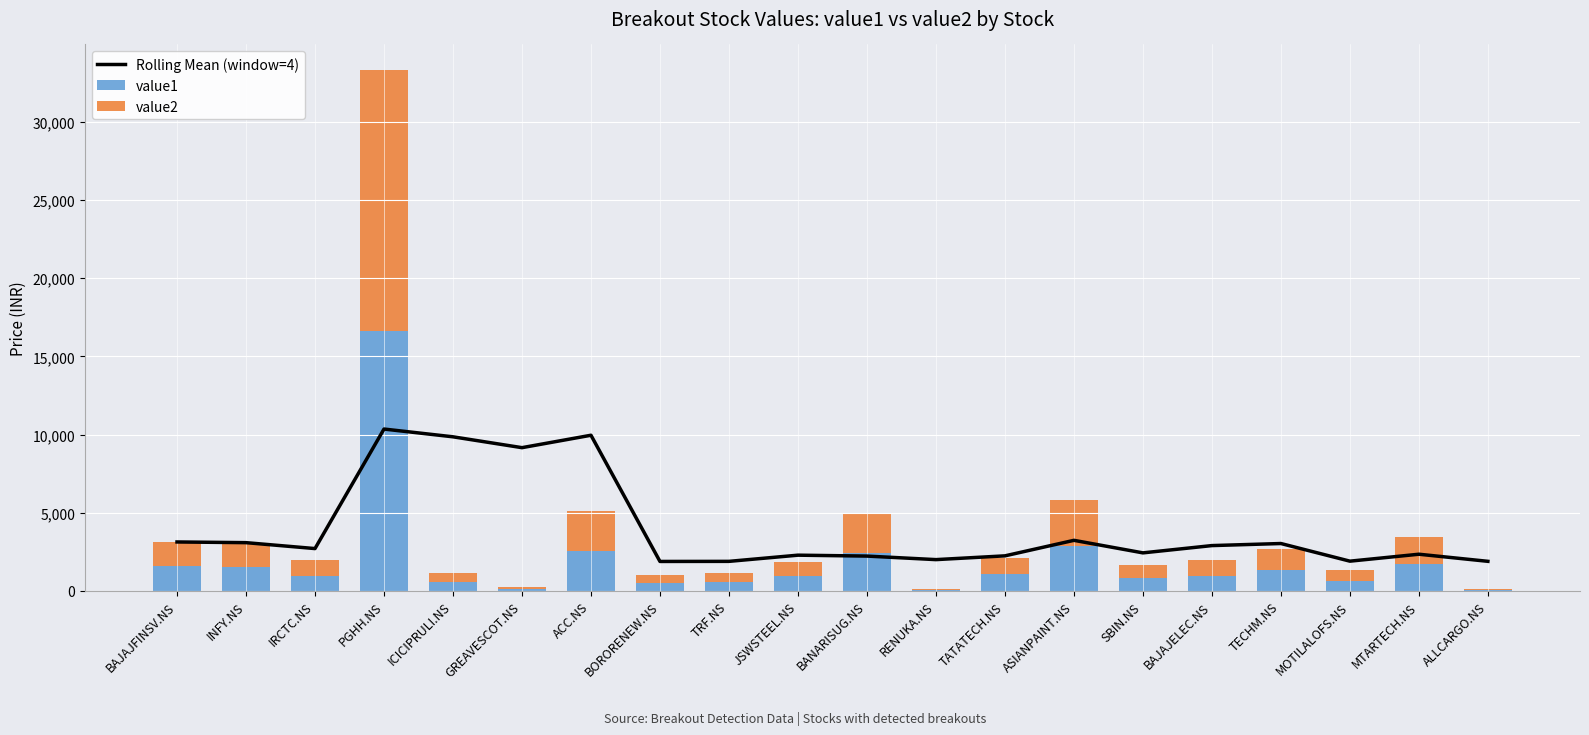

Reading left to right, list all the values displayed in this chart.

Rolling Mean (window=4): BAJAJFINSV.NS=3124.7	INFY.NS=3080.7	IRCTC.NS=2701.8	PGHH.NS=10351.4	ICICIPRULI.NS=9854.4	GREAVESCOT.NS=9159.8	ACC.NS=9954.8	BORORENEW.NS=1877.5	TRF.NS=1883.4	JSWSTEEL.NS=2279.5	BANARISUG.NS=2221.2	RENUKA.NS=1994.8	TATATECH.NS=2235.8	ASIANPAINT.NS=3229.2	SBIN.NS=2426.9	BAJAJELEC.NS=2892.9	TECHM.NS=3025.1	MOTILALOFS.NS=1896.0	MTARTECH.NS=2340.2	ALLCARGO.NS=1885.5
value1: BAJAJFINSV.NS=1568.7	INFY.NS=1518.4	IRCTC.NS=970.5	PGHH.NS=16625.2	ICICIPRULI.NS=568.9	GREAVESCOT.NS=129.2	ACC.NS=2564.0	BORORENEW.NS=495.6	TRF.NS=580.2	JSWSTEEL.NS=925.0	BANARISUG.NS=2443.8	RENUKA.NS=42.8	TATATECH.NS=1062.9	ASIANPAINT.NS=2894.9	SBIN.NS=841.2	BAJAJELEC.NS=974.9	TECHM.NS=1320.0	MOTILALOFS.NS=650.4	MTARTECH.NS=1729.2	ALLCARGO.NS=65.6
value2: BAJAJFINSV.NS=1556.0	INFY.NS=1518.2	IRCTC.NS=973.5	PGHH.NS=16675.0	ICICIPRULI.NS=568.0	GREAVESCOT.NS=129.1	ACC.NS=2559.9	BORORENEW.NS=495.6	TRF.NS=580.2	JSWSTEEL.NS=917.5	BANARISUG.NS=2447.0	RENUKA.NS=42.8	TATATECH.NS=1061.4	ASIANPAINT.NS=2921.0	SBIN.NS=840.5	BAJAJELEC.NS=975.0	TECHM.NS=1333.1	MOTILALOFS.NS=649.1	MTARTECH.NS=1729.0	ALLCARGO.NS=65.7